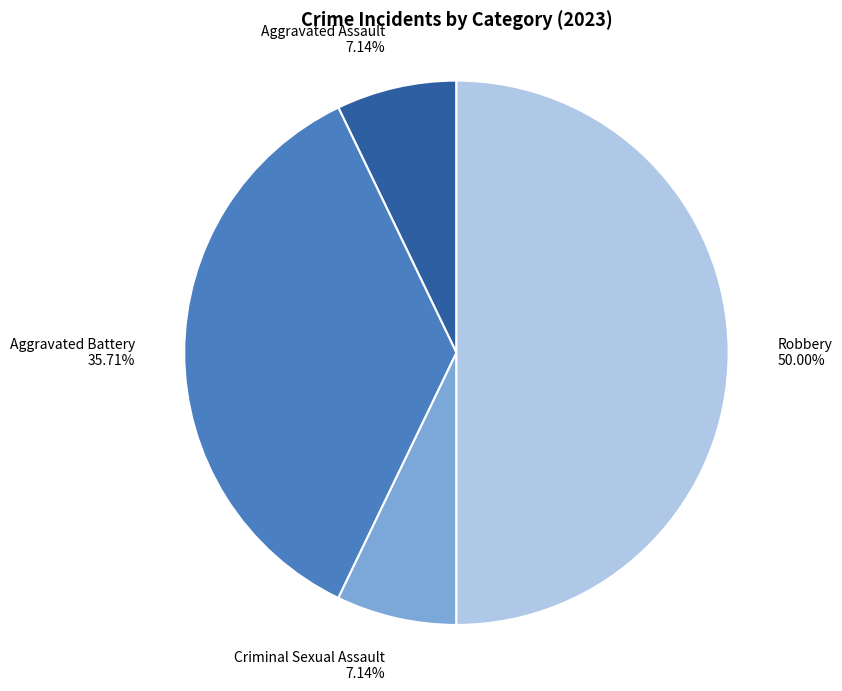

What is the ratio of the value at Robbery to the value at Criminal Sexual Assault?

7.0